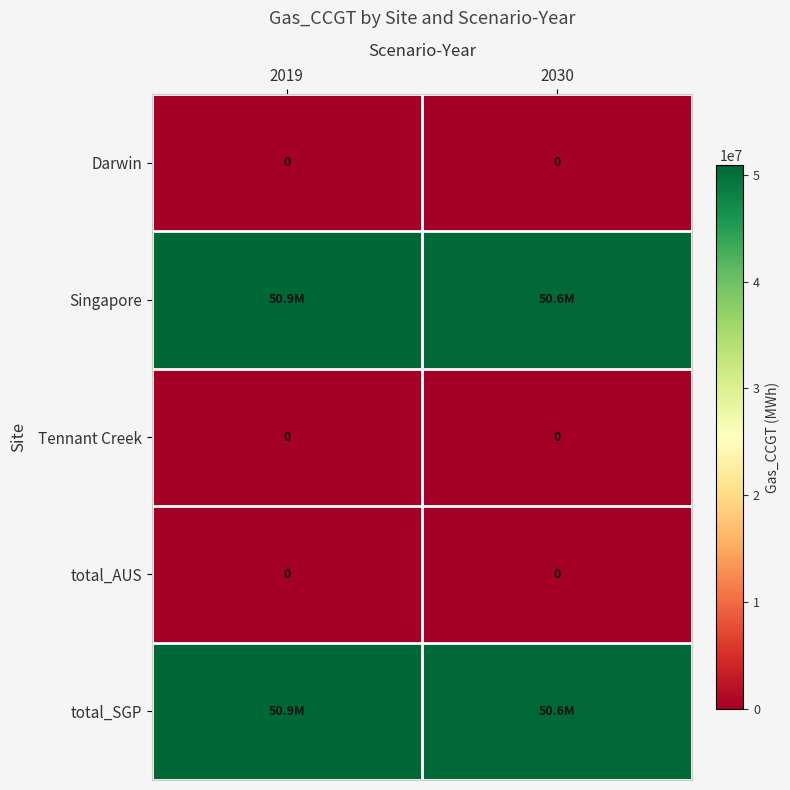

What is the minimum value for total_SGP?

50606353.1